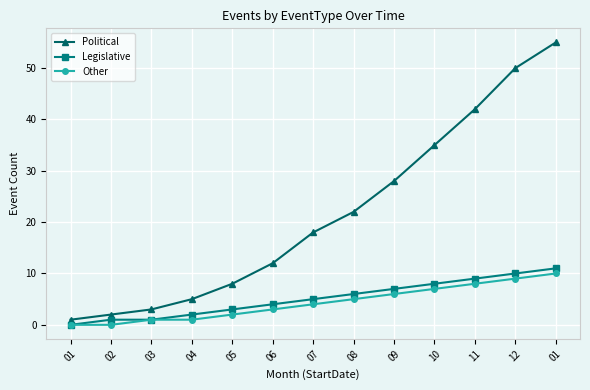

Is it true that Political equals 55 at 01?

True